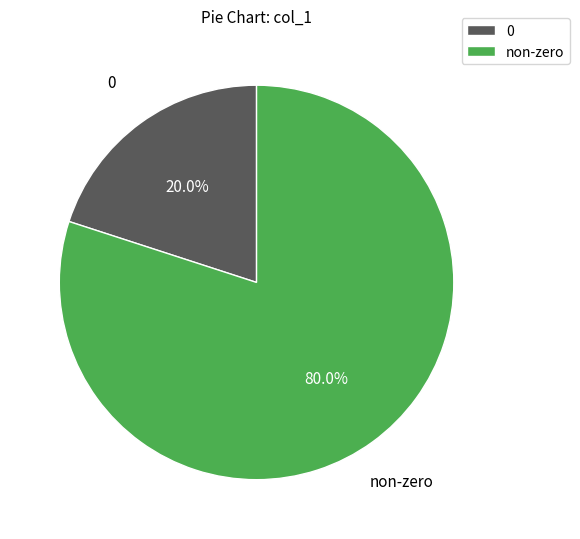

Is the sum of 0 and non-zero greater than half?

Yes